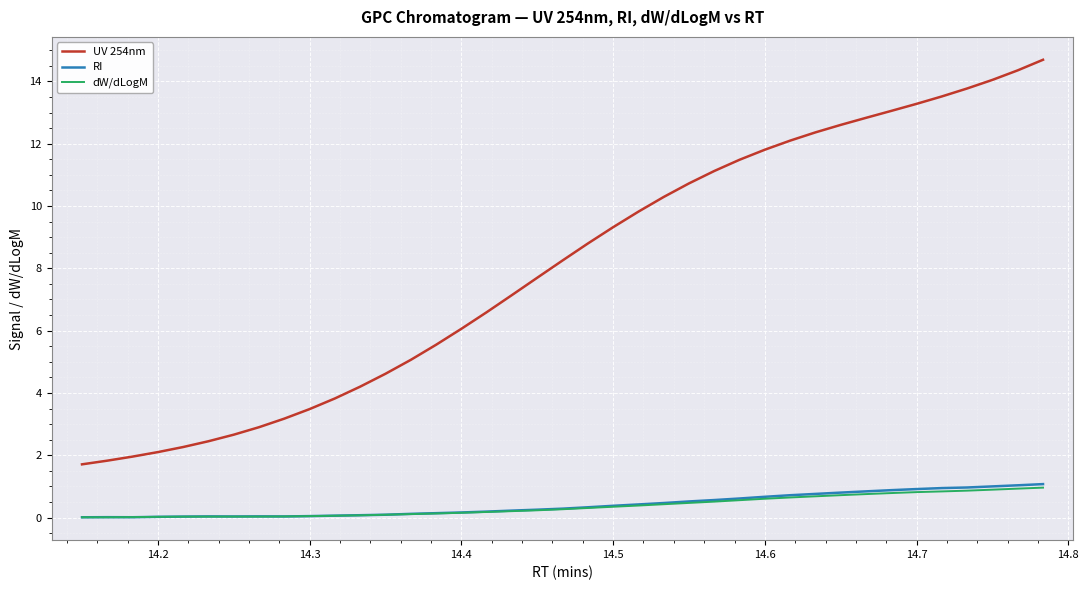

What are all the series names shown in the legend?

UV 254nm, RI, dW/dLogM